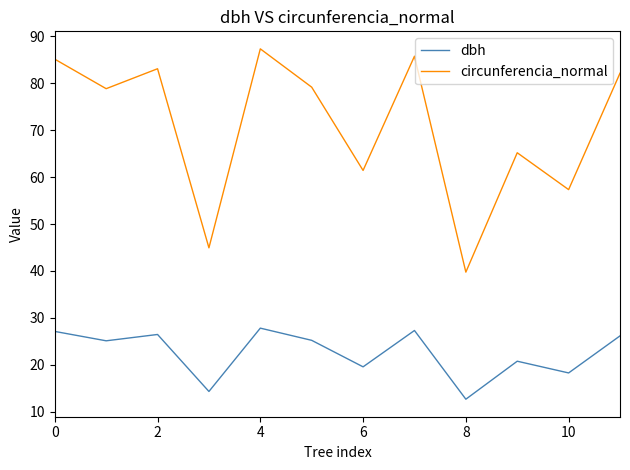

Which series has the widest spread of values?

circunferencia_normal